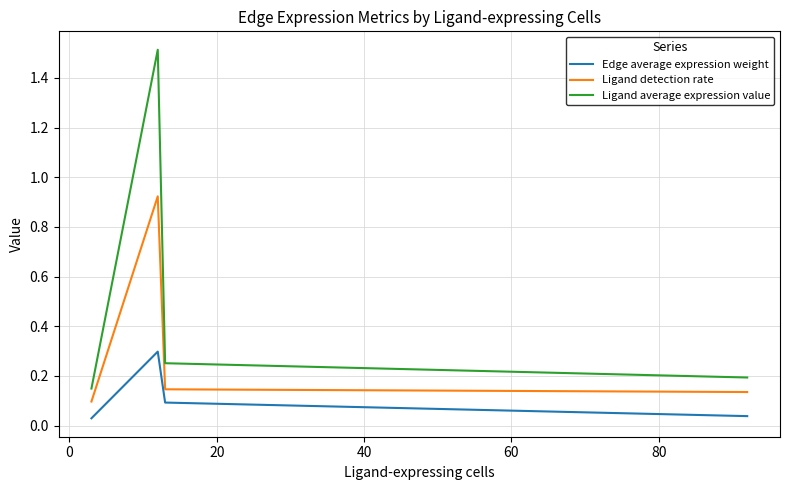

True or false: Ligand detection rate and Edge average expression weight intersect in this chart.

False